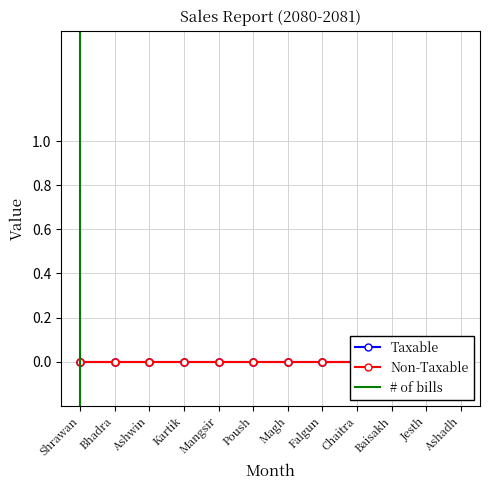

At which category is the sum across all series the highest?

Shrawan